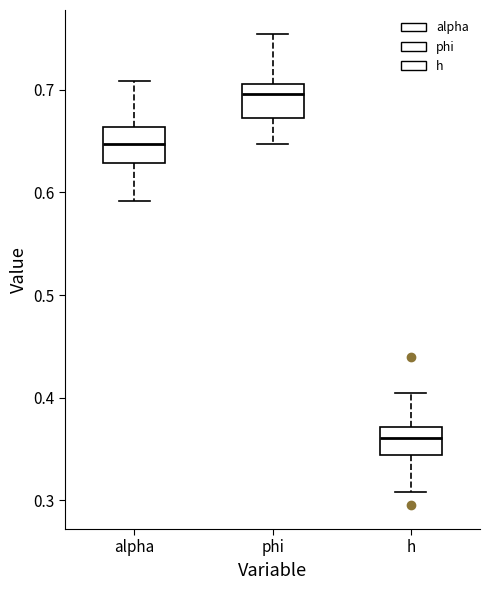

Where does the lower whisker of the box for phi end on the y-axis? The values are not printed on the chart, so give them approximately, as read against the axis.

0.65